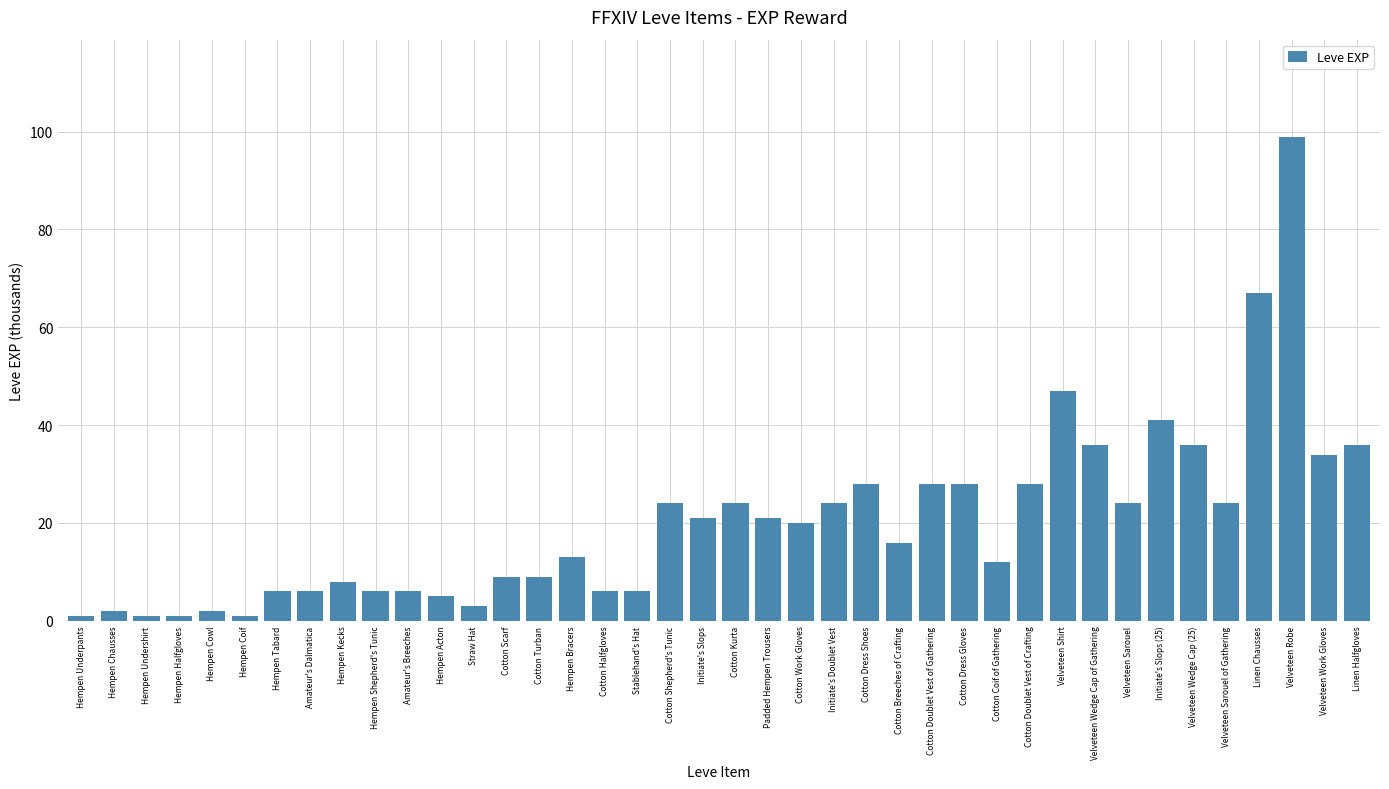

What is the average value?

20